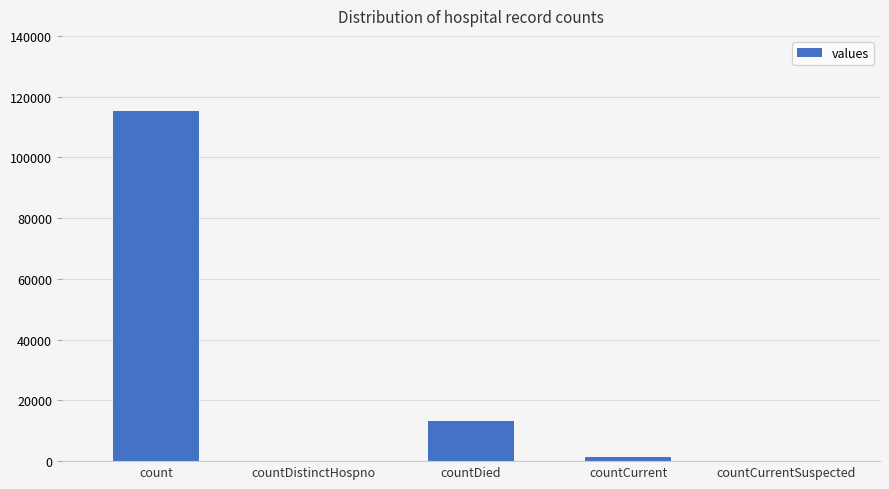

At which label is the value closest to 57689?

countDied